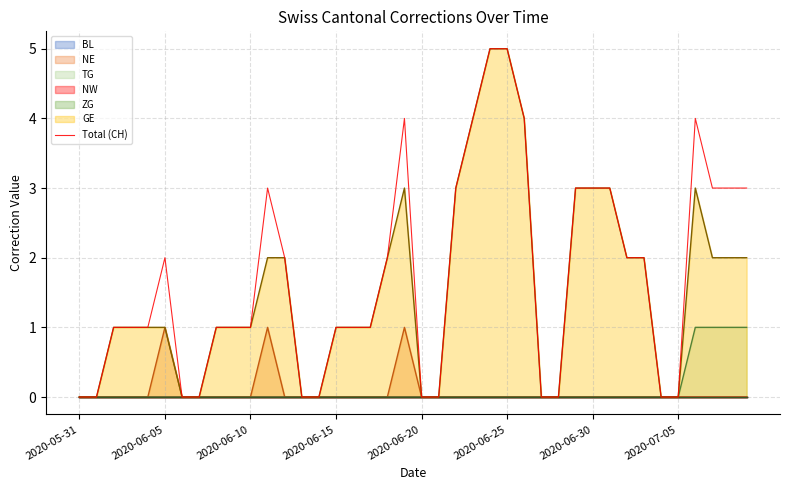

What is the greatest value displayed?

5